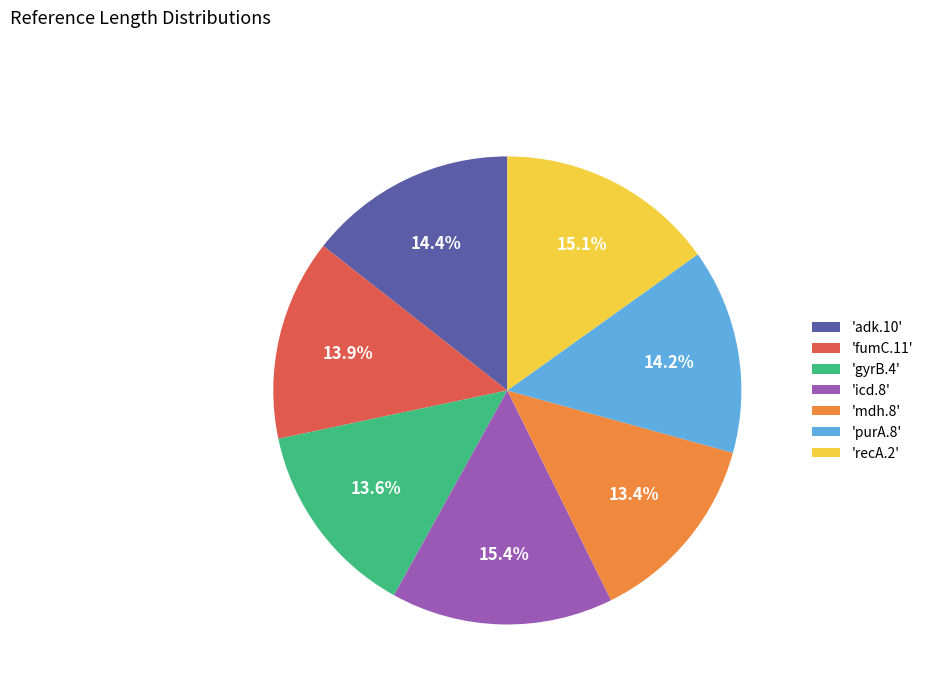

Which has a higher value, 'fumC.11' or 'adk.10'?

'adk.10'